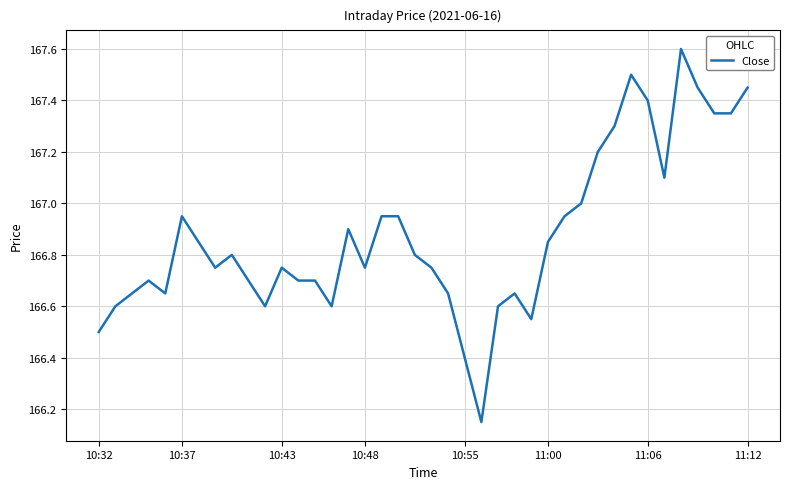

What is the change in value from 10:55 to 11:06?

+1.0